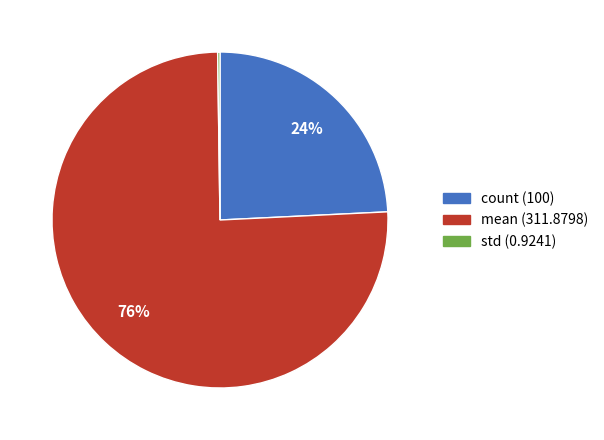

Which category has the biggest portion of the pie?

mean (311.8798)